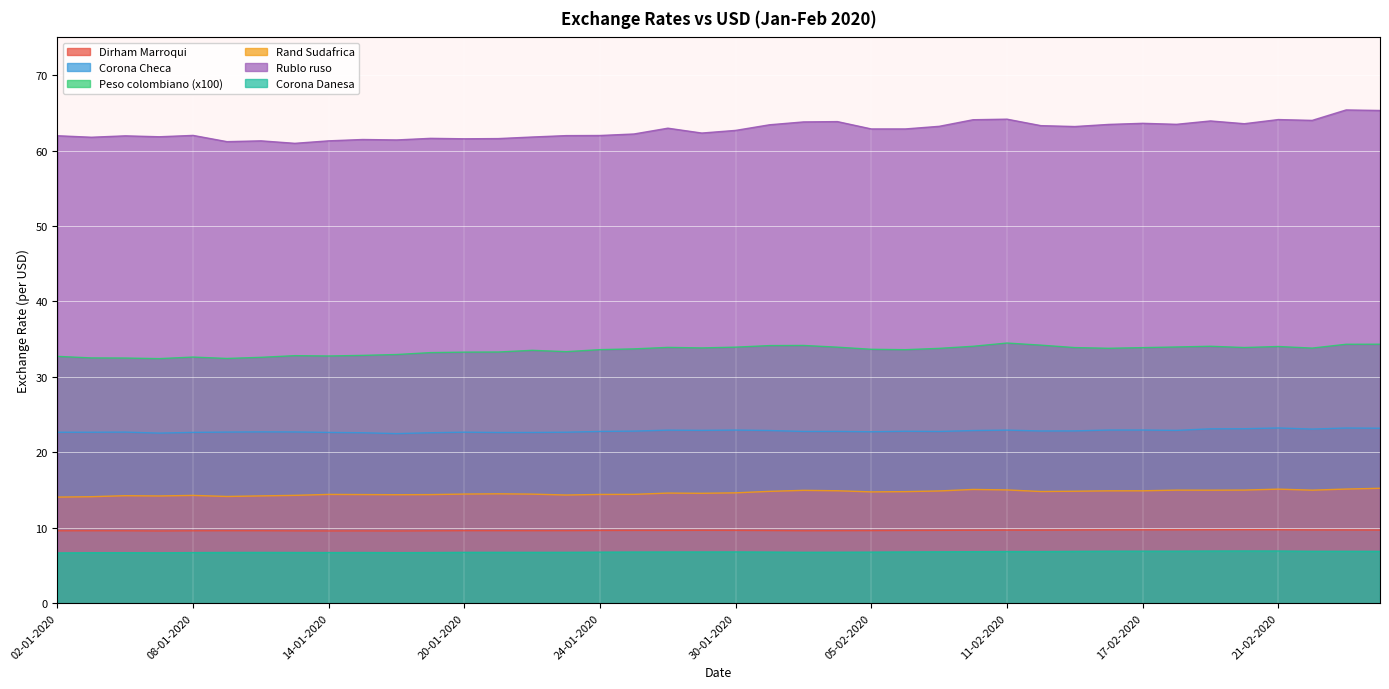

Reading left to right, transcribe all the data shown in this chart.

Dirham Marroqui: 9.6	9.6	9.6	9.6	9.6	9.6	9.6	9.6	9.6	9.6	9.6	9.6	9.6	9.6	9.6	9.6	9.6	9.6	9.6	9.7	9.6	9.6	9.6	9.6	9.6	9.6	9.7	9.7	9.7	9.7	9.7	9.7	9.7	9.7	9.7	9.7	9.7	9.7	9.7	9.7
Corona Checa: 22.7	22.7	22.7	22.5	22.6	22.7	22.7	22.7	22.6	22.6	22.5	22.6	22.7	22.6	22.6	22.7	22.8	22.8	22.9	22.9	22.9	22.9	22.8	22.8	22.7	22.8	22.8	22.9	22.9	22.8	22.8	22.9	23.0	22.9	23.1	23.1	23.2	23.1	23.2	23.2
Peso colombiano (x100): 32.7	32.5	32.5	32.4	32.6	32.4	32.6	32.8	32.8	32.8	33.0	33.2	33.3	33.3	33.5	33.3	33.6	33.7	33.9	33.8	33.9	34.1	34.2	33.9	33.7	33.6	33.8	34.1	34.5	34.2	33.9	33.8	33.9	34.0	34.1	33.9	34.0	33.8	34.3	34.3
Rand Sudafrica: 14.1	14.1	14.2	14.2	14.3	14.1	14.2	14.3	14.4	14.4	14.4	14.4	14.5	14.5	14.5	14.3	14.4	14.4	14.6	14.6	14.6	14.8	15.0	14.9	14.8	14.8	14.9	15.1	15.0	14.8	14.8	14.9	14.9	15.0	15.0	15.0	15.1	15.0	15.1	15.2
Rublo ruso: 62.0	61.8	62.0	61.8	62.0	61.2	61.3	61.0	61.3	61.5	61.4	61.6	61.6	61.6	61.8	62.0	62.0	62.2	63.0	62.3	62.7	63.4	63.8	63.8	62.9	62.9	63.2	64.1	64.2	63.3	63.2	63.5	63.6	63.5	63.9	63.6	64.1	64.0	65.4	65.3
Corona Danesa: 6.7	6.7	6.7	6.7	6.7	6.7	6.7	6.7	6.7	6.7	6.7	6.7	6.7	6.7	6.7	6.7	6.8	6.8	6.8	6.8	6.8	6.8	6.7	6.8	6.8	6.8	6.8	6.8	6.8	6.8	6.9	6.9	6.9	6.9	6.9	6.9	6.9	6.9	6.9	6.9